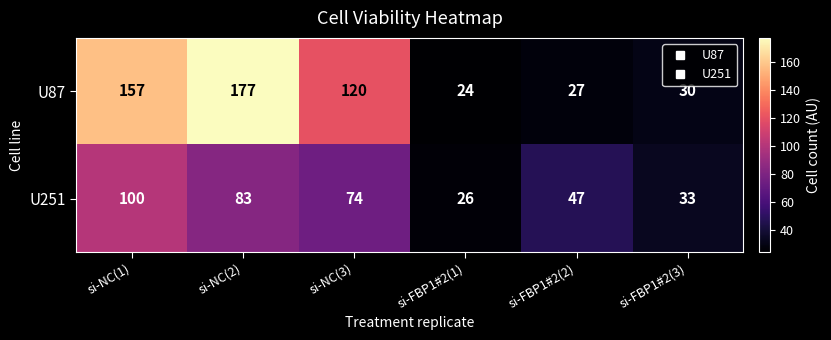

Reading right to left, transcribe all the data shown in this chart.

U87: 30	27	24	120	177	157
U251: 33	47	26	74	83	100